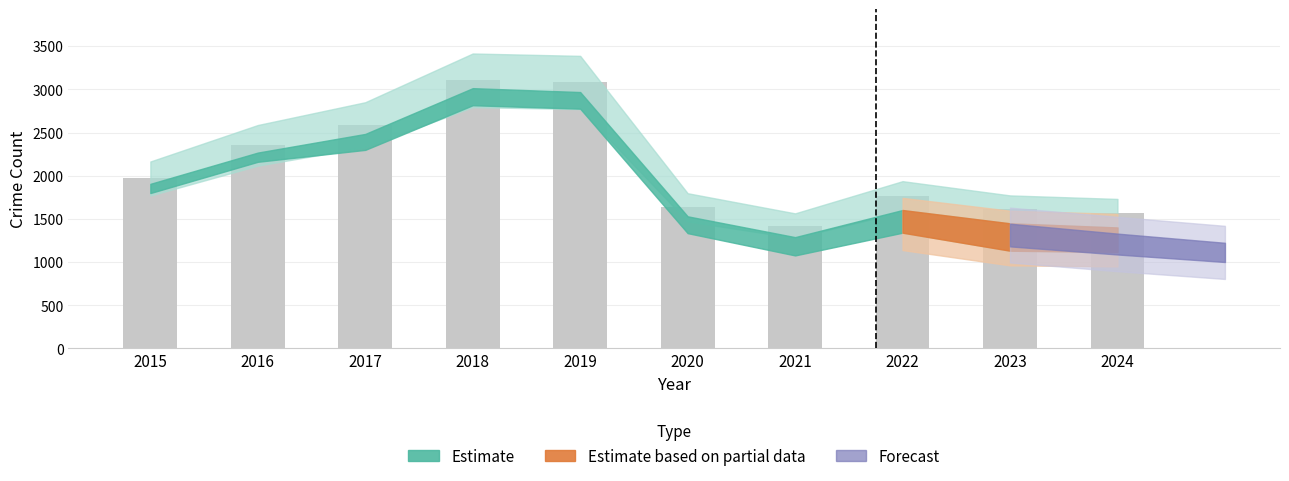

What is the sum of all values?

21099